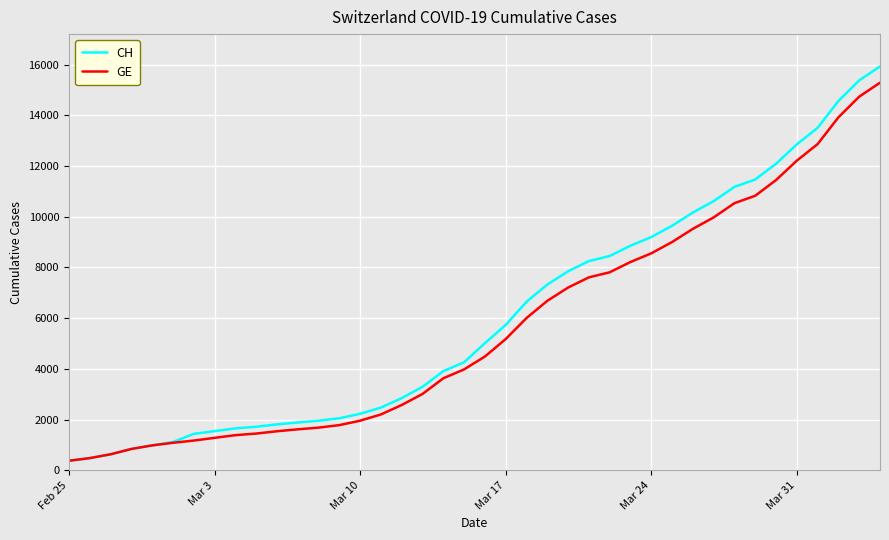

What is the minimum value shown in the chart?

375